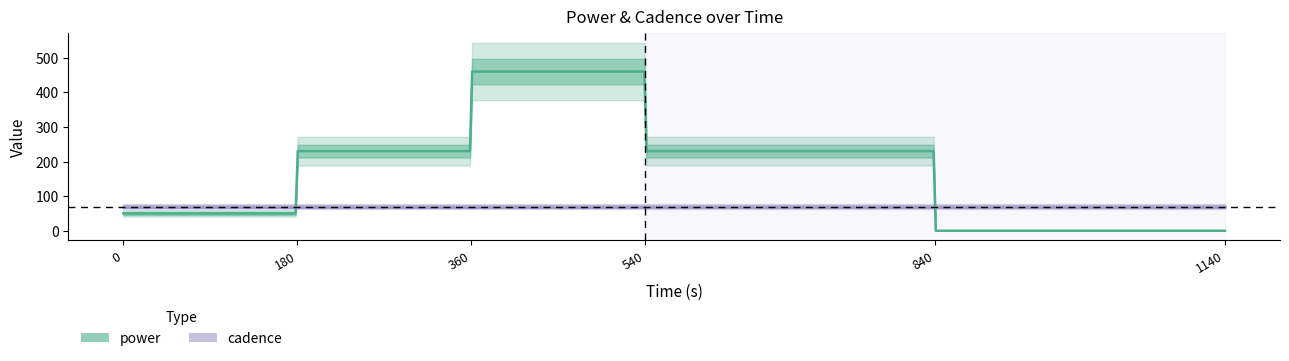

Which category has the highest value across all series?

360